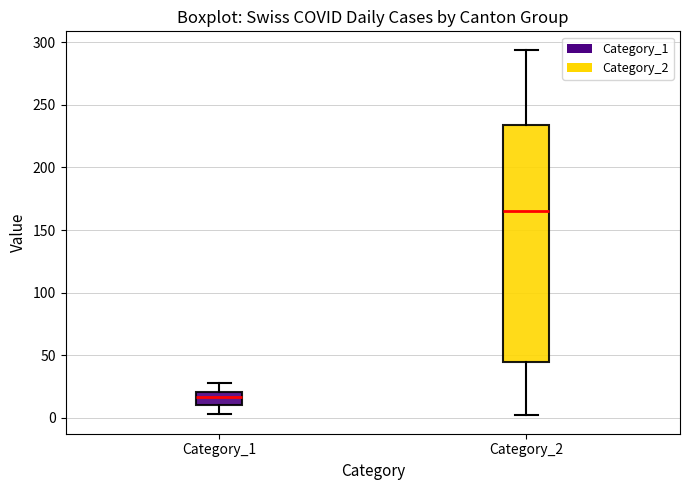

Which box has the highest median line?

Category_2